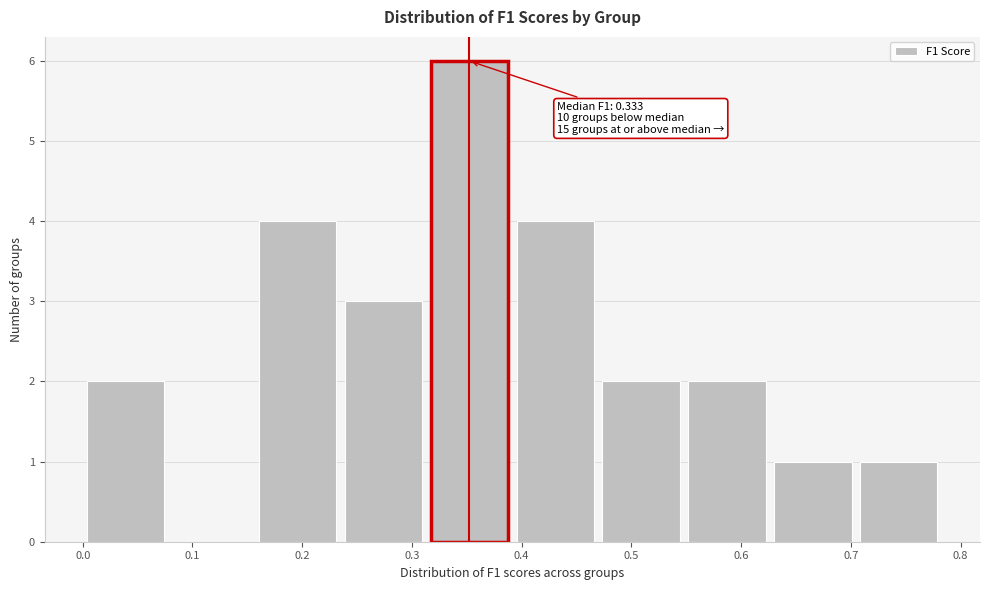

Over which range of the x-axis is the bar tallest?

0.31 to 0.39